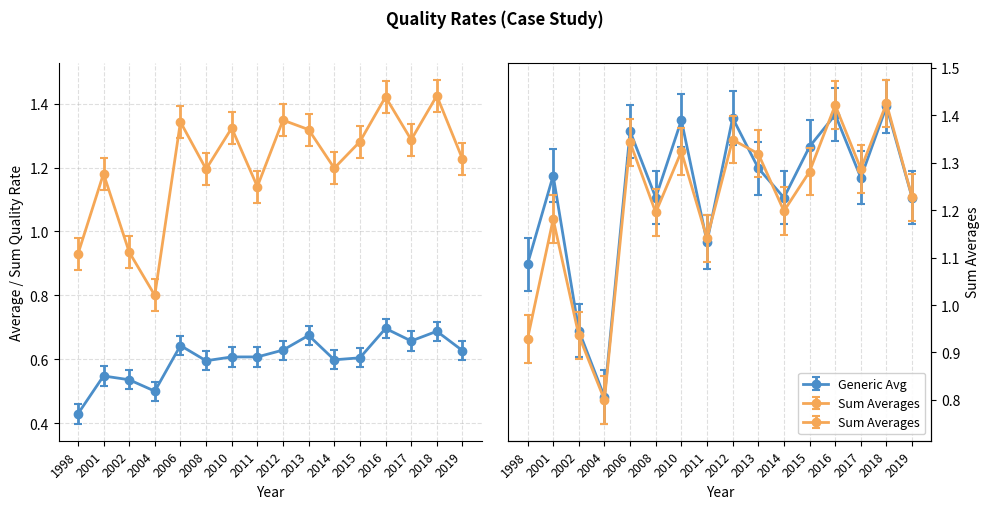

True or false: Generic Avg and Specific Avg intersect in this chart.

True